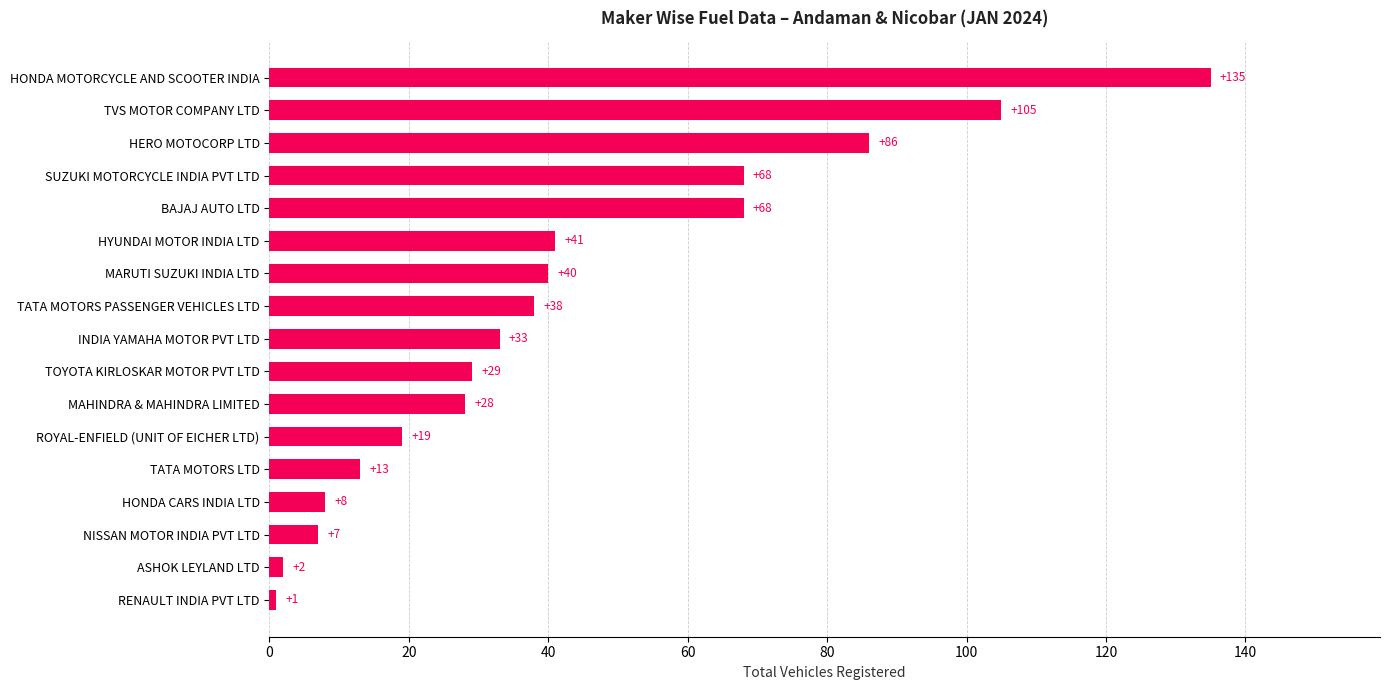

Reading bottom to top, transcribe all the data shown in this chart.

1	2	7	8	13	19	28	29	33	38	40	41	68	68	86	105	135